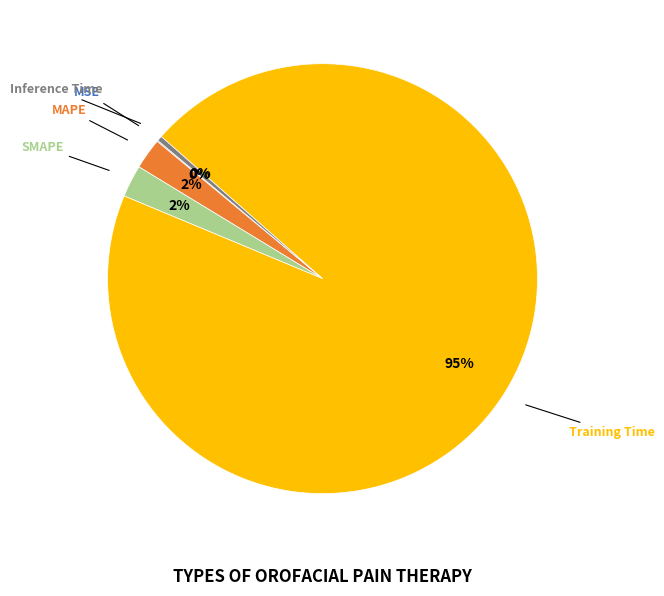

Between Inference Time and MAPE, which is larger?

MAPE